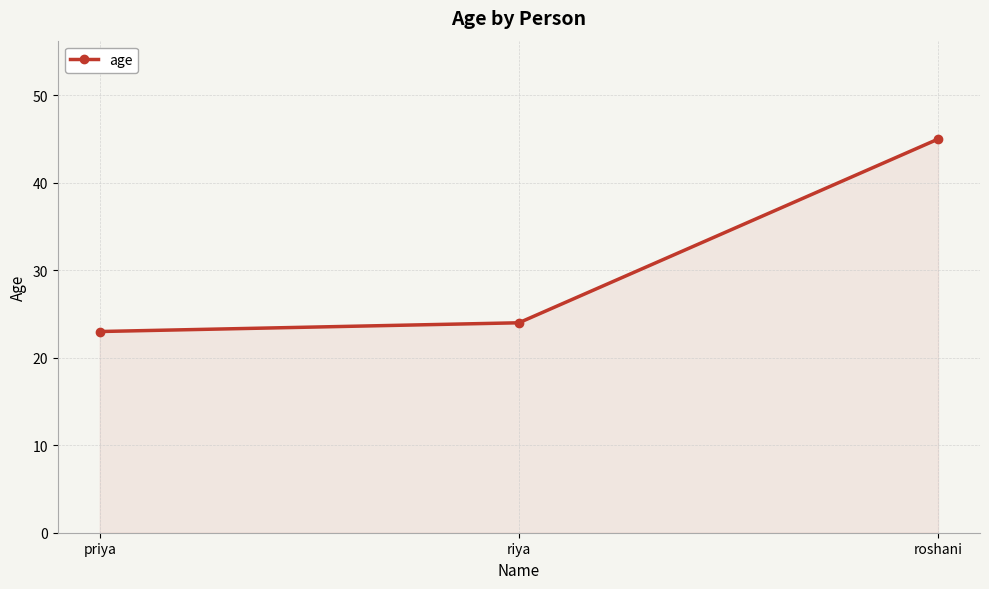

How many lines are shown in the chart?

1